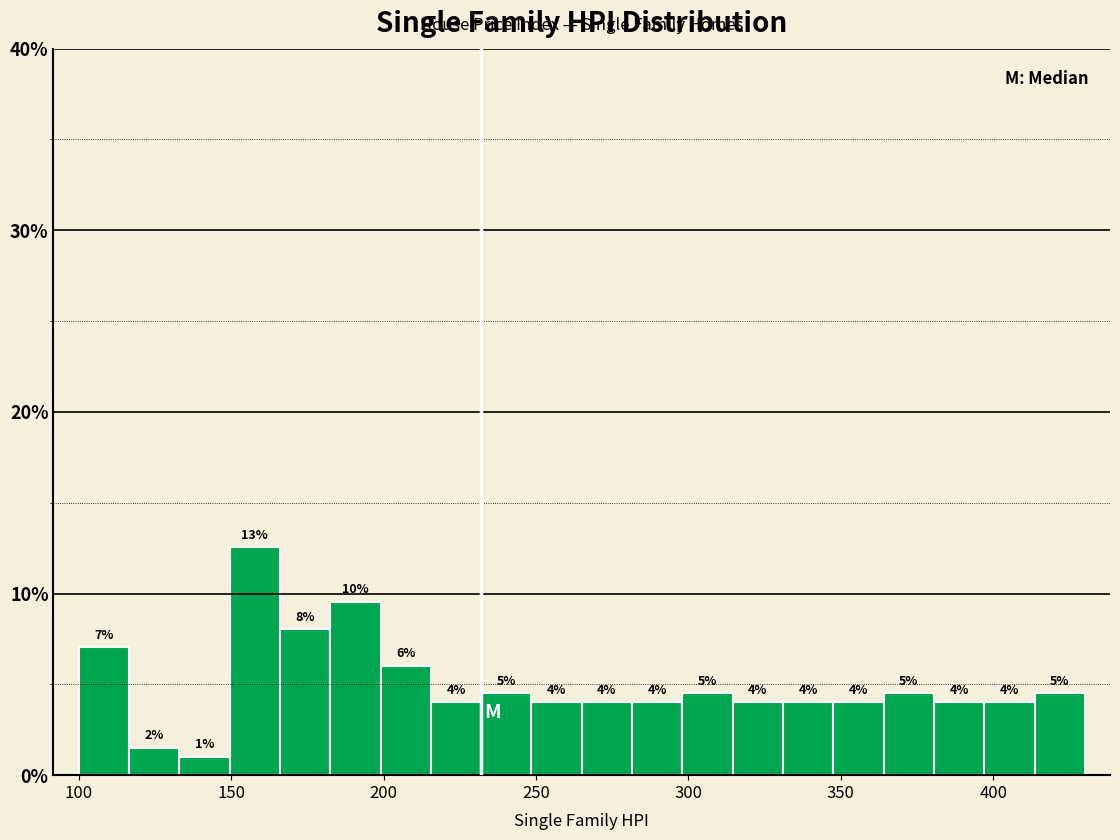

Around what value on the x-axis is the tallest bar? Give the approximate position of its centre, as read against the axis.

160